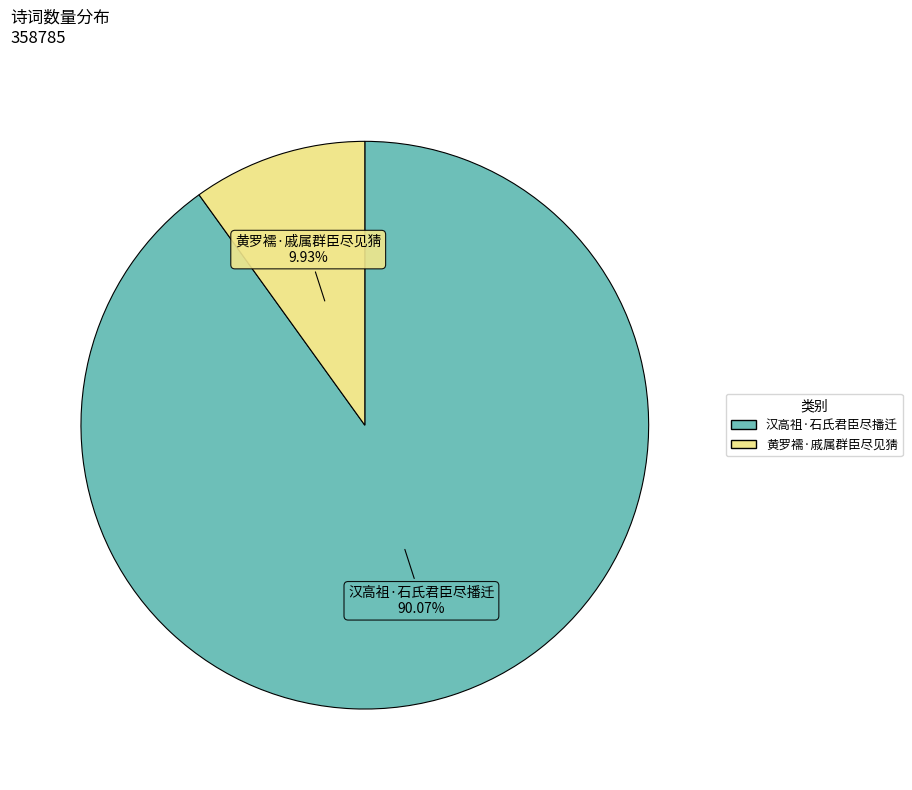

What portion of the pie excludes 黄罗襦·戚属群臣尽见猜?

90.1%